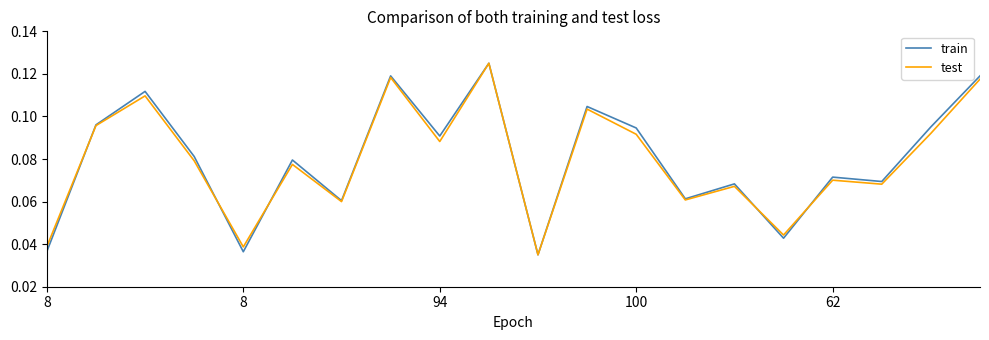

Which series has the largest total across all categories?

train